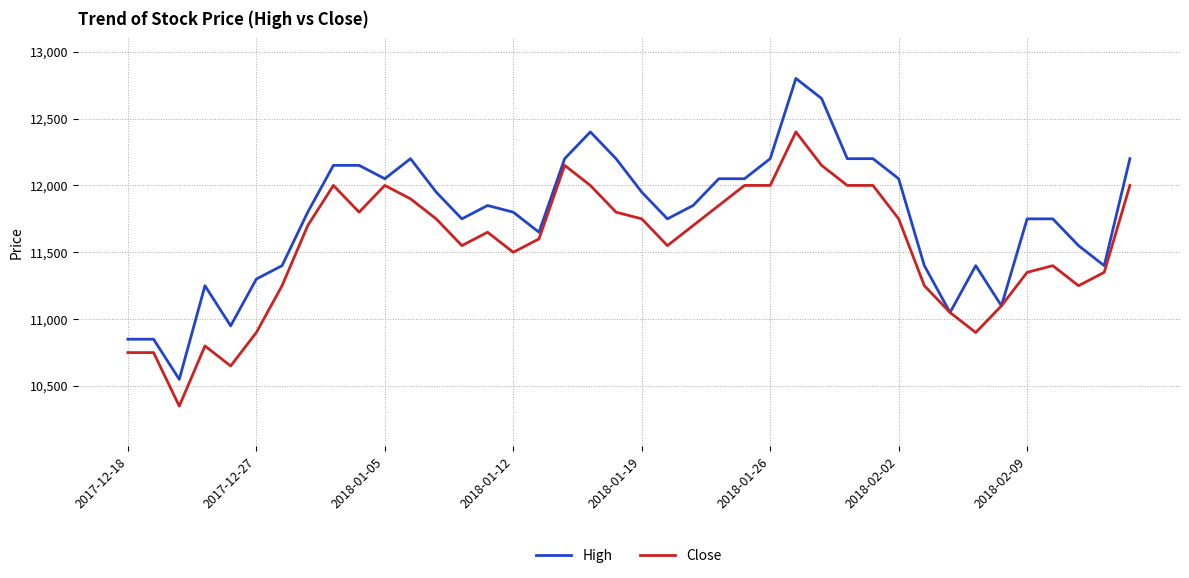

Does the chart have visible grid lines?

Yes